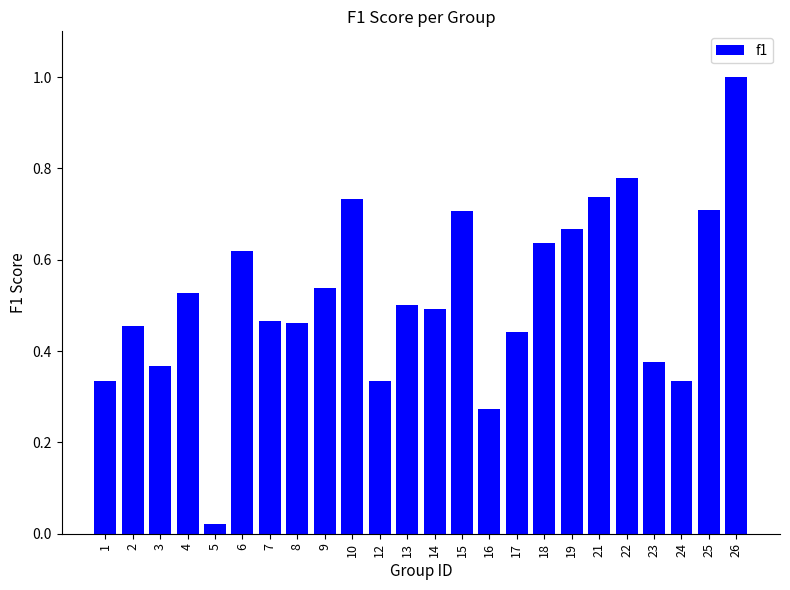

What is the sum of the values at 13 and 19?

1.2